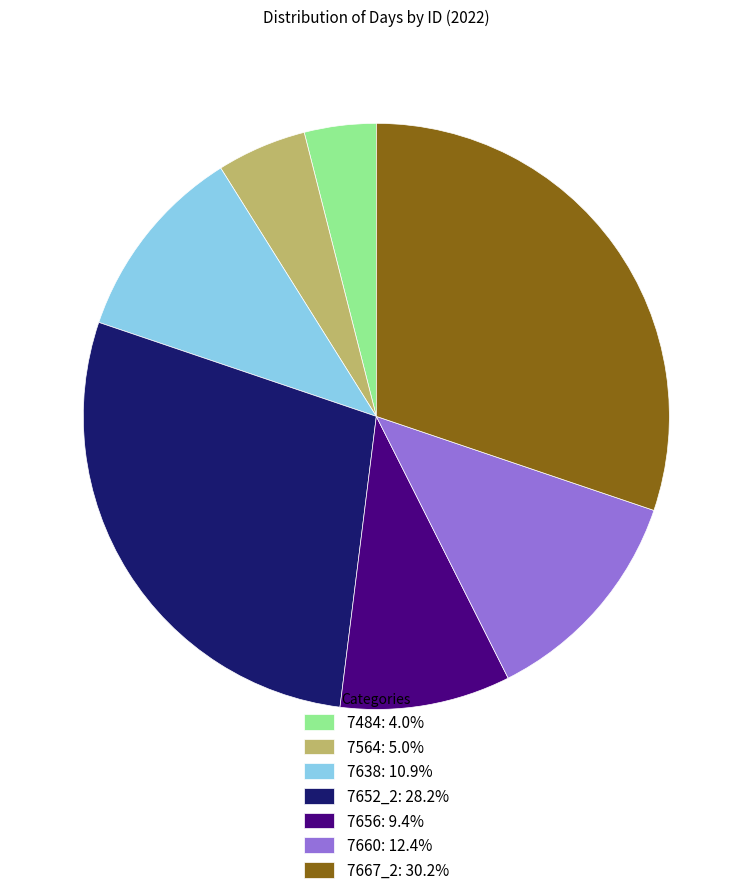

What is the largest slice in the pie chart?

7667_2